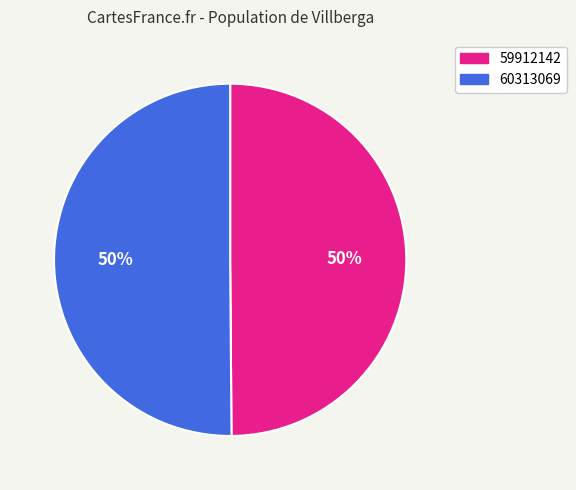

Is the sum of 59912142 and 60313069 greater than half?

Yes